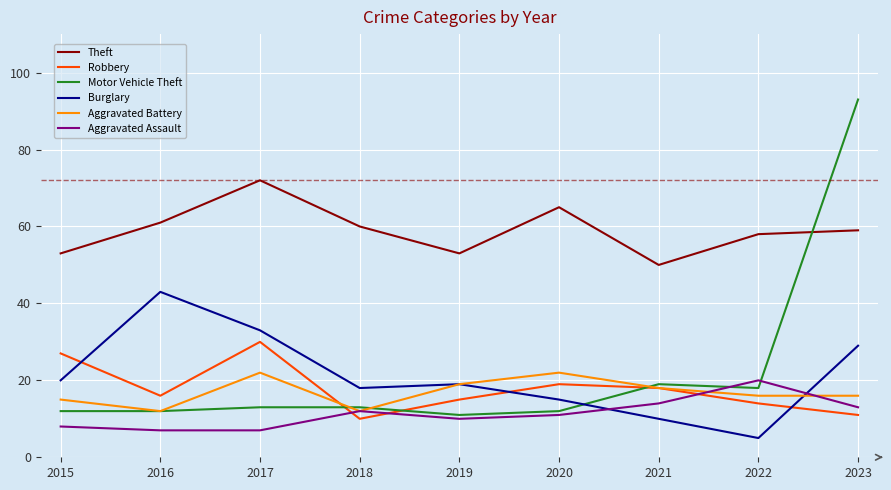

What are all the series names shown in the legend?

Theft, Robbery, Motor Vehicle Theft, Burglary, Aggravated Battery, Aggravated Assault